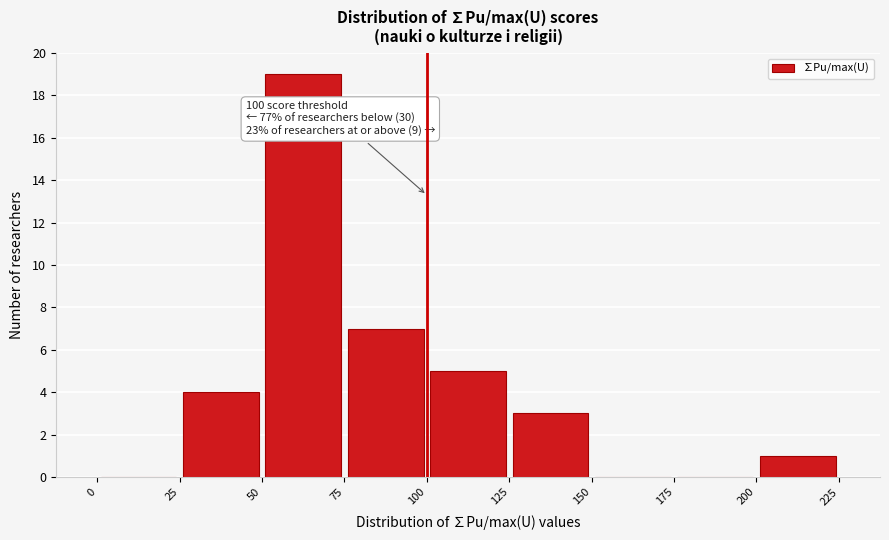

Which range on the x-axis has the tallest bar?

50 to 75